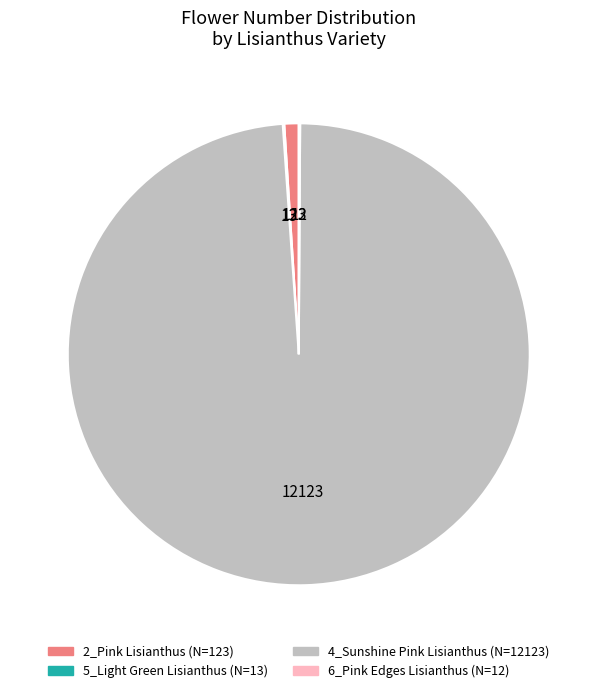

What is the largest slice in the pie chart?

4_Sunshine Pink Lisianthus